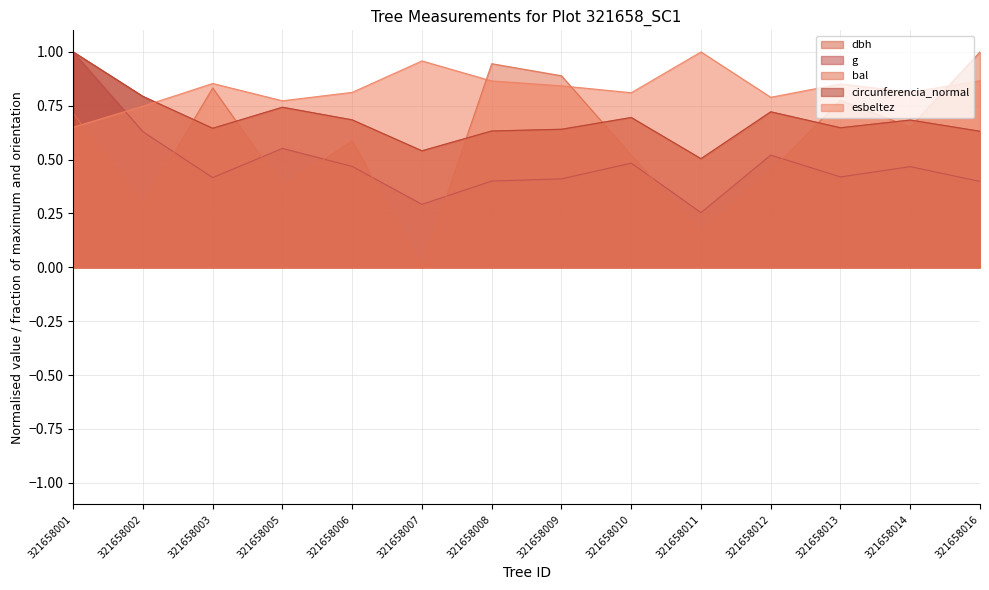

Reading left to right, what are all the values shown in this chart?

dbh: 321658001=1.0	321658002=0.8	321658003=0.6	321658005=0.7	321658006=0.7	321658007=0.5	321658008=0.6	321658009=0.6	321658010=0.7	321658011=0.5	321658012=0.7	321658013=0.6	321658014=0.7	321658016=0.6
g: 321658001=1.0	321658002=0.6	321658003=0.4	321658005=0.6	321658006=0.5	321658007=0.3	321658008=0.4	321658009=0.4	321658010=0.5	321658011=0.3	321658012=0.5	321658013=0.4	321658014=0.5	321658016=0.4
bal: 321658001=0.7	321658002=0.3	321658003=0.8	321658005=0.4	321658006=0.6	321658007=0.0	321658008=0.9	321658009=0.9	321658010=0.5	321658011=0.2	321658012=0.5	321658013=0.8	321658014=0.7	321658016=1.0
circunferencia_normal: 321658001=1.0	321658002=0.8	321658003=0.6	321658005=0.7	321658006=0.7	321658007=0.5	321658008=0.6	321658009=0.6	321658010=0.7	321658011=0.5	321658012=0.7	321658013=0.6	321658014=0.7	321658016=0.6
esbeltez: 321658001=0.7	321658002=0.7	321658003=0.9	321658005=0.8	321658006=0.8	321658007=1.0	321658008=0.9	321658009=0.8	321658010=0.8	321658011=1.0	321658012=0.8	321658013=0.9	321658014=0.8	321658016=0.9